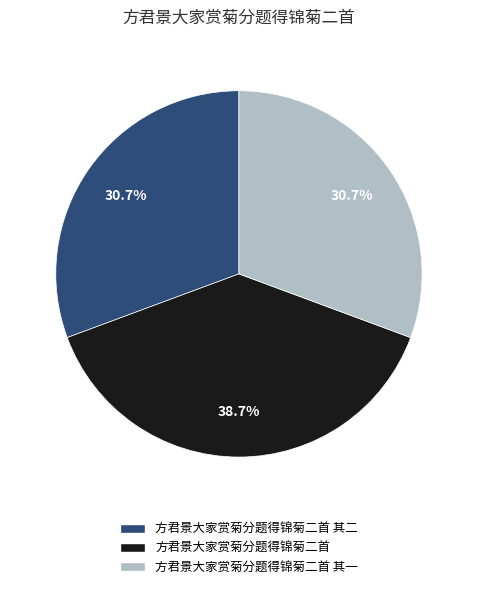

To the nearest percent, what is the combined percentage of 方君景大家赏菊分题得锦菊二首 其二 and 方君景大家赏菊分题得锦菊二首?

69%